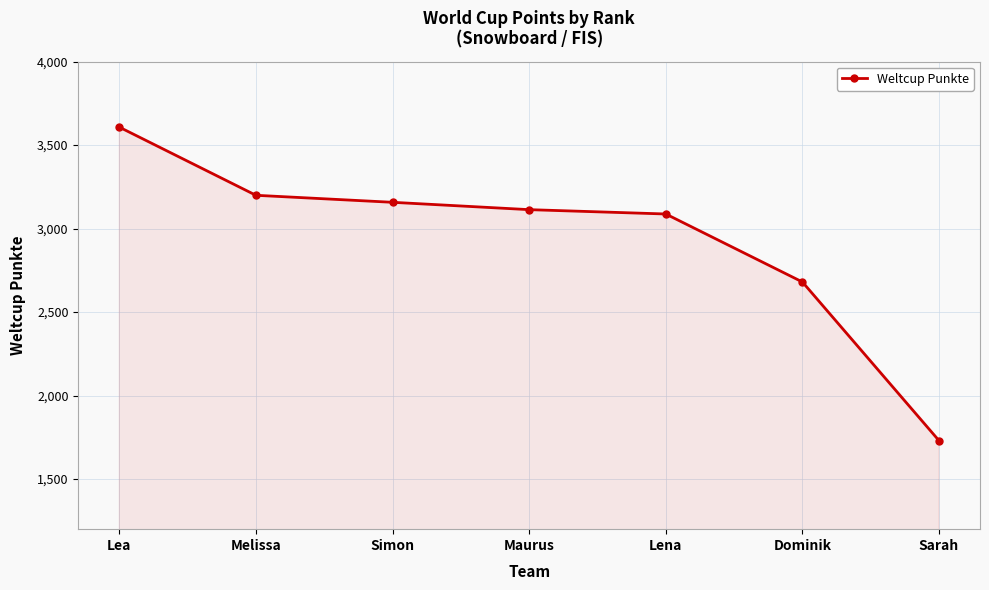

Reading right to left, list all the values displayed in this chart.

Sarah=1730	Dominik=2680	Lena=3087	Maurus=3113	Simon=3157	Melissa=3199	Lea=3607